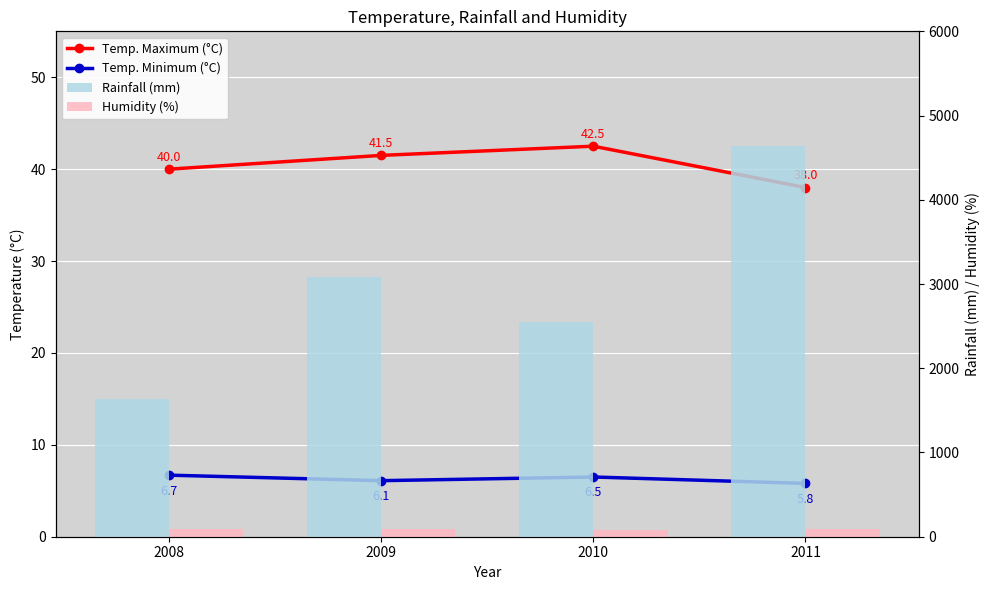

Reading left to right, extract all data points from this chart.

Temp. Maximum (°C): 40.0	41.5	42.5	38.0
Temp. Minimum (°C): 6.7	6.1	6.5	5.8
Rainfall (mm): 1629.3	3078.6	2550.6	4637.3
Humidity (%): 89.0	87.0	85.0	88.0